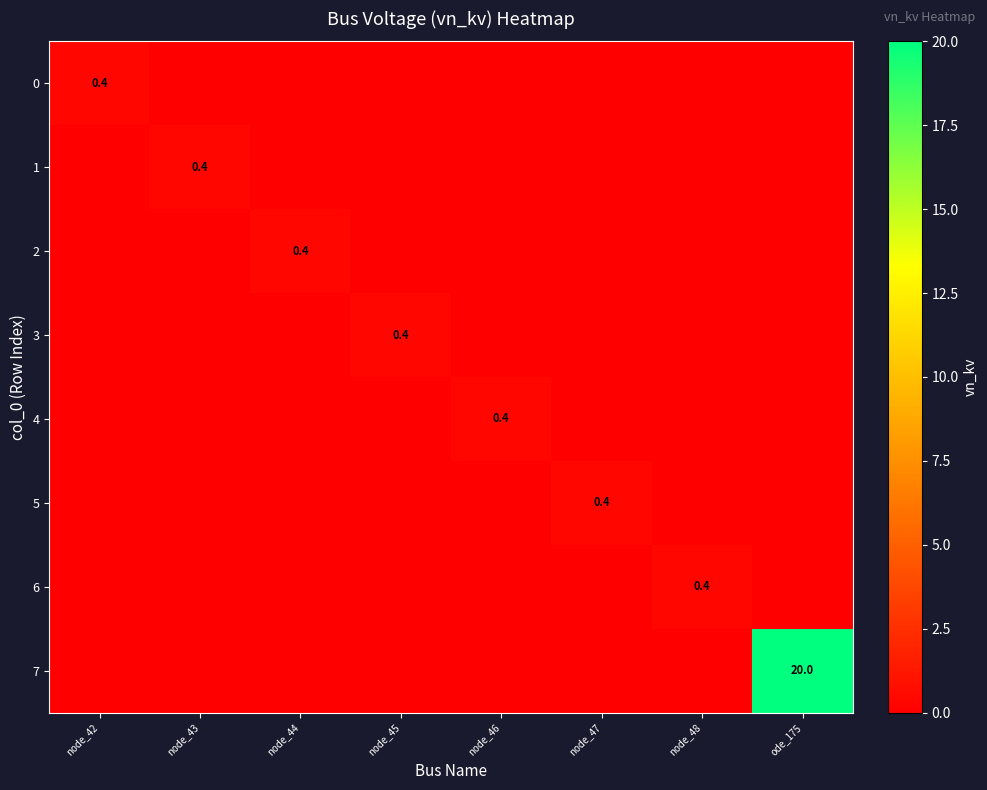

Count the 3 values in the range 0 to 1.

8